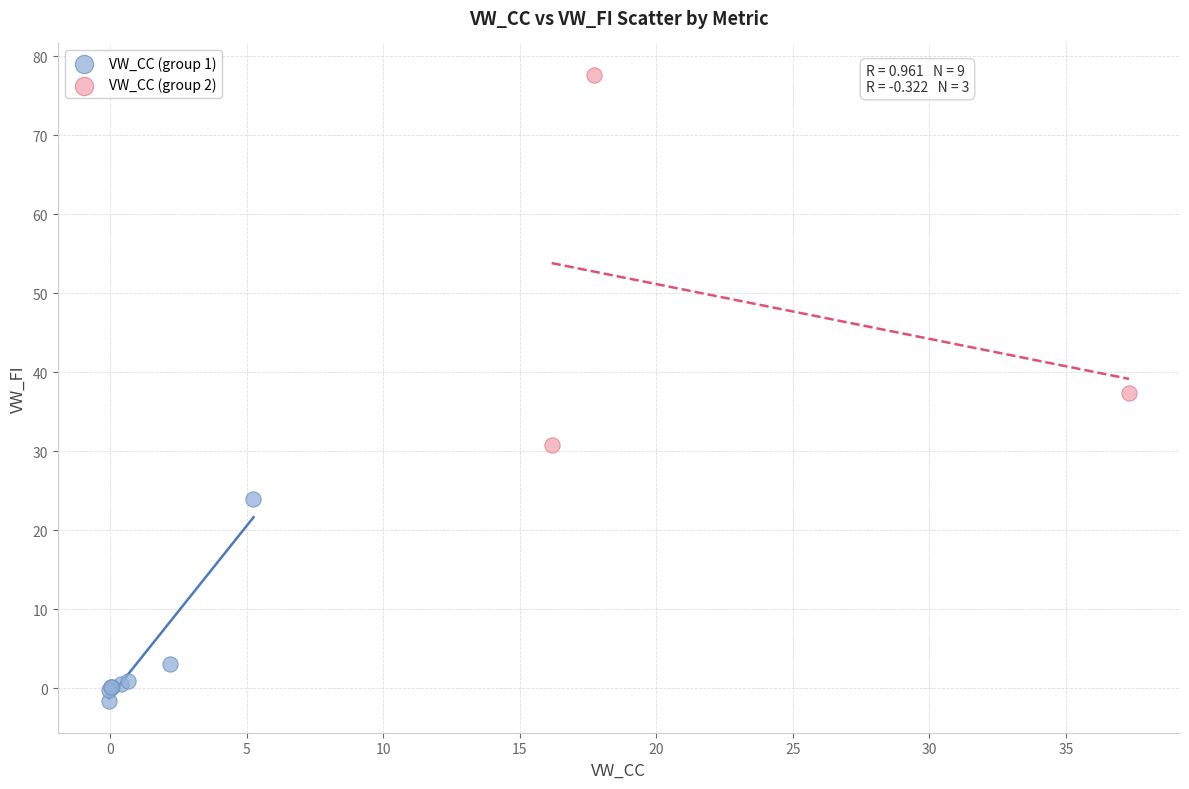

Which series reaches the maximum Y coordinate?

VW_CC (group 2)